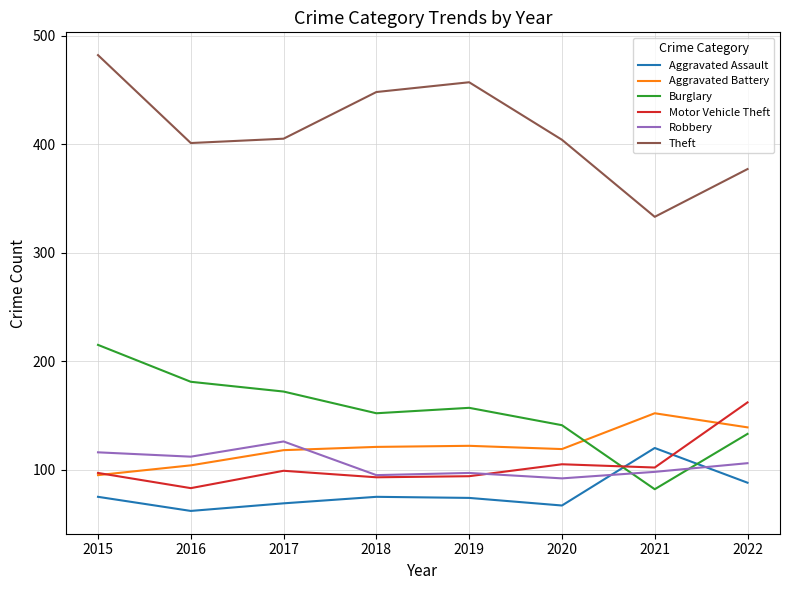

What are all the series names shown in the legend?

Aggravated Assault, Aggravated Battery, Burglary, Motor Vehicle Theft, Robbery, Theft